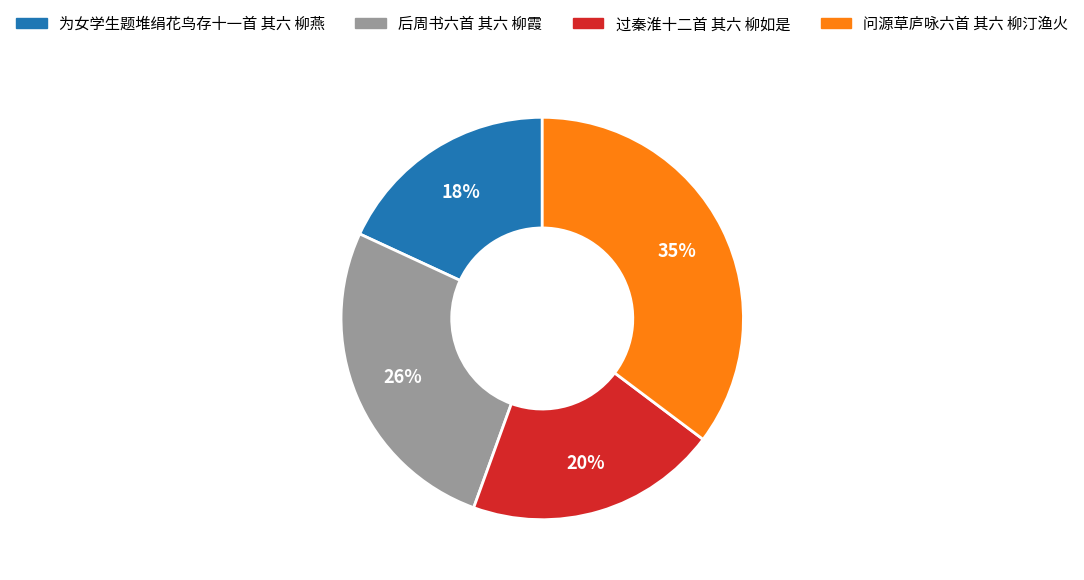

To the nearest percent, what is the combined percentage of 后周书六首 其六 柳霞 and 为女学生题堆绢花鸟存十一首 其六 柳燕?

44%